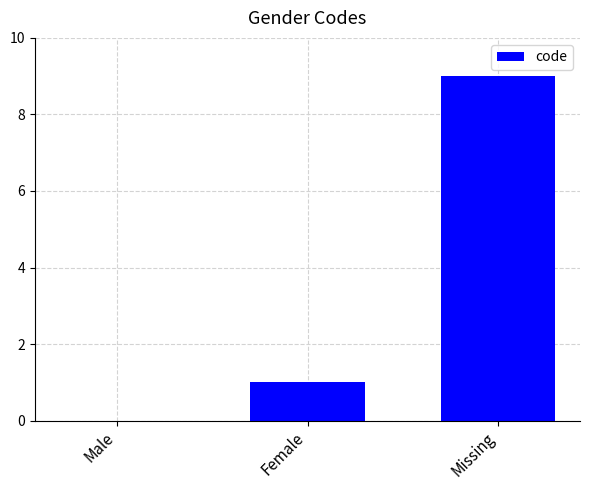

At which label is the value closest to 4?

Female